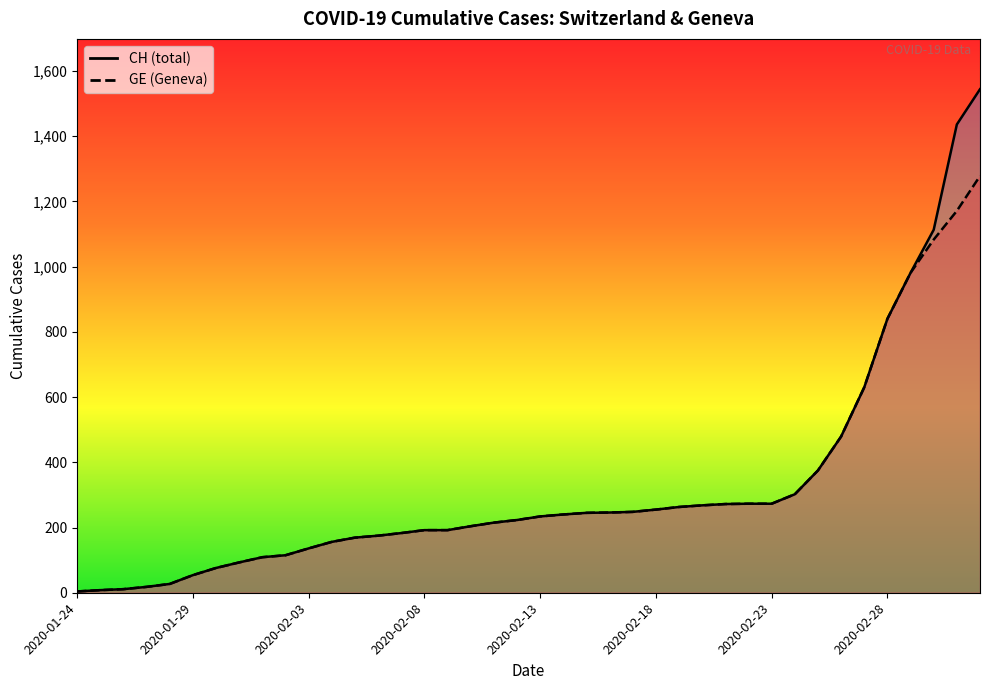

Where does the CH series first go above 234?

2020-02-14